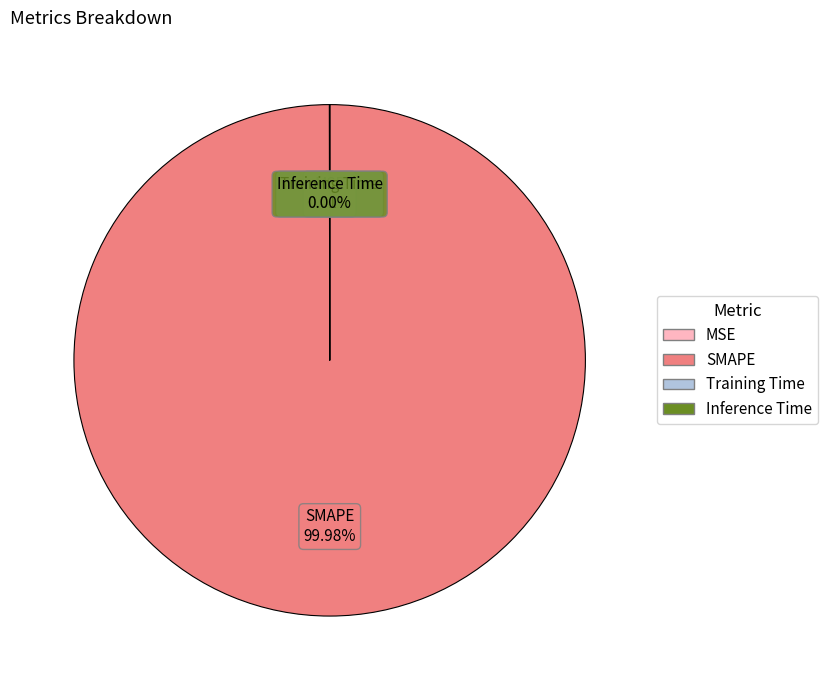

What is the majority slice?

SMAPE